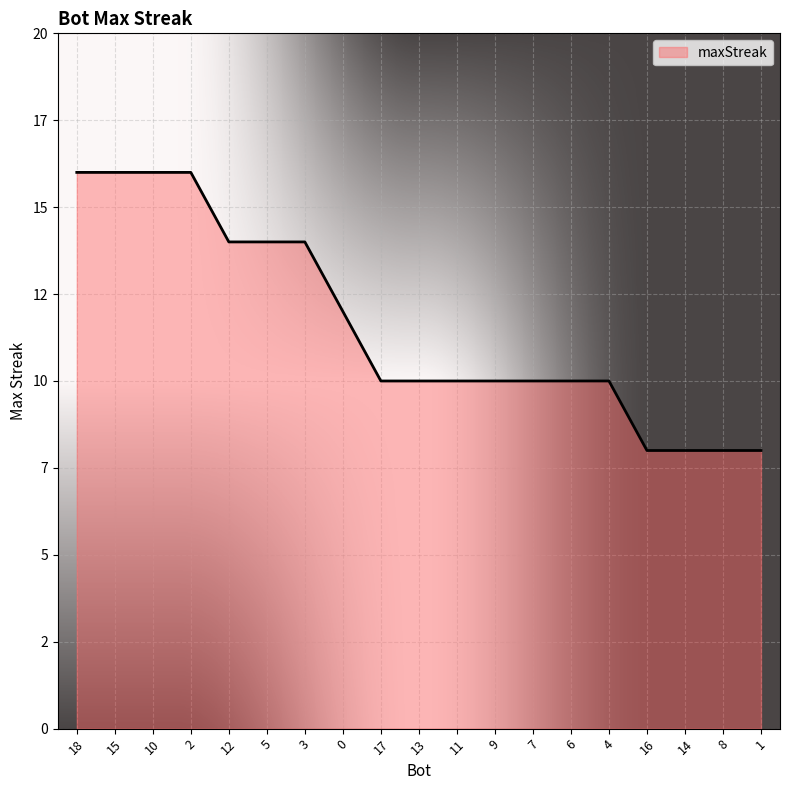

Does the chart display data point markers on the line(s)?

No